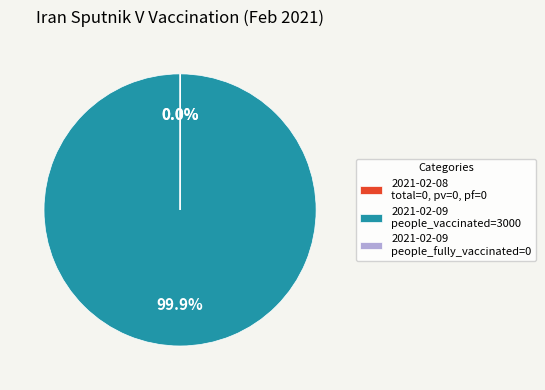

What is the majority slice?

2021-02-09 people_vaccinated=3000